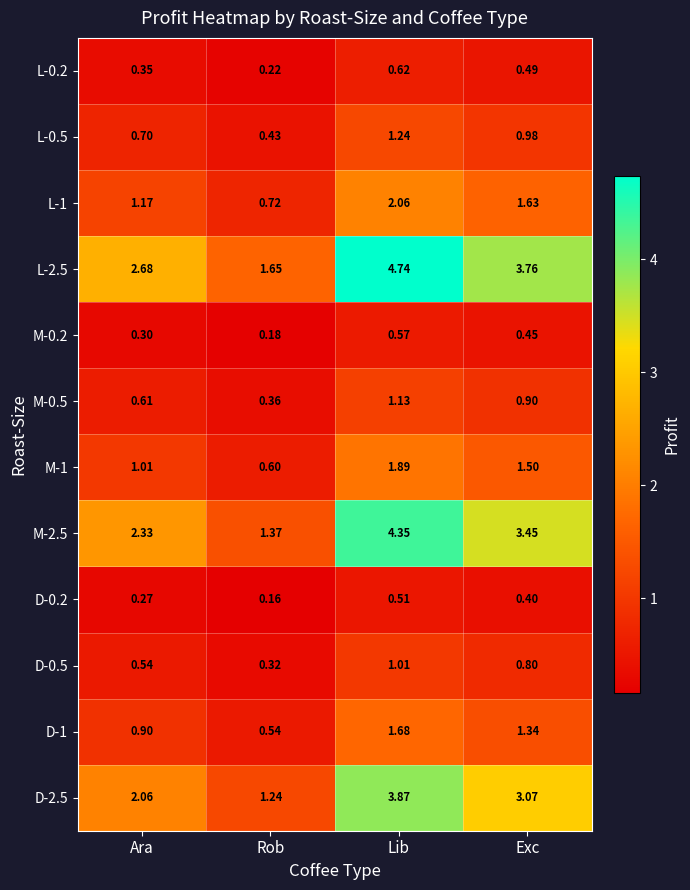

At which category is the sum across all series the highest?

Lib